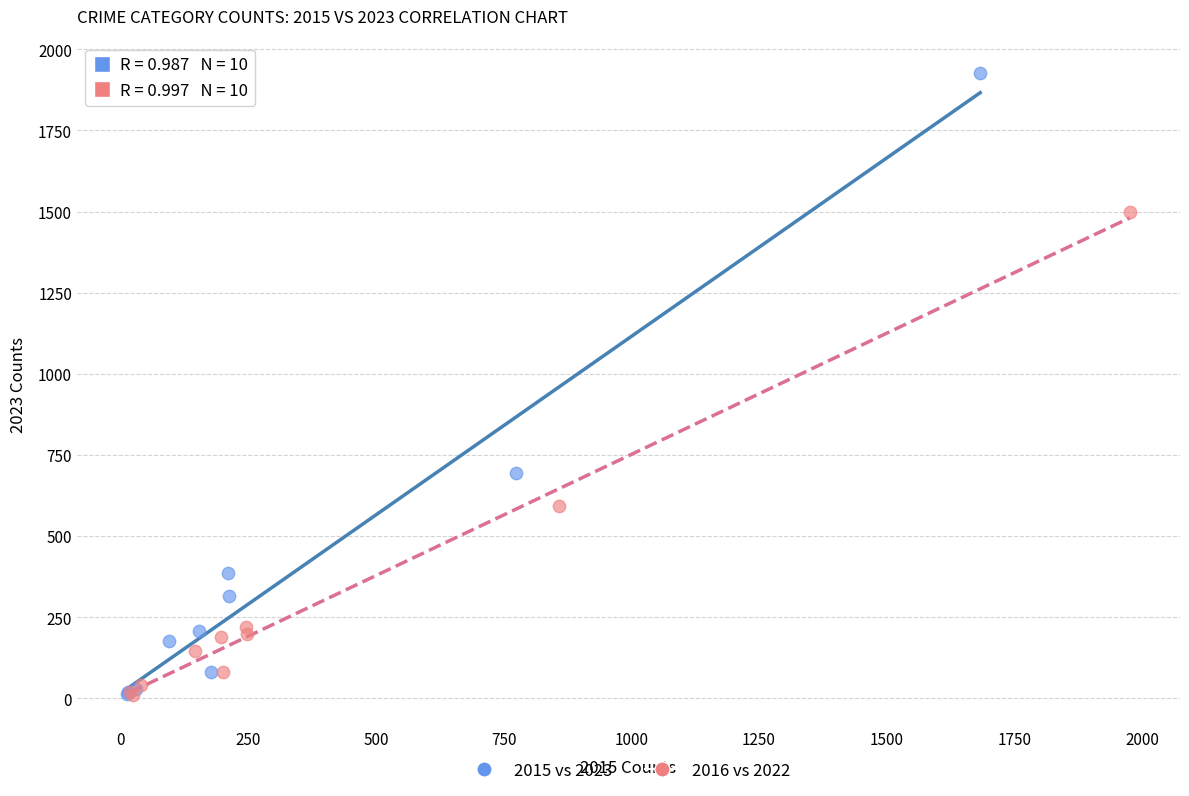

Which series reaches the maximum Y coordinate?

2015 vs 2023